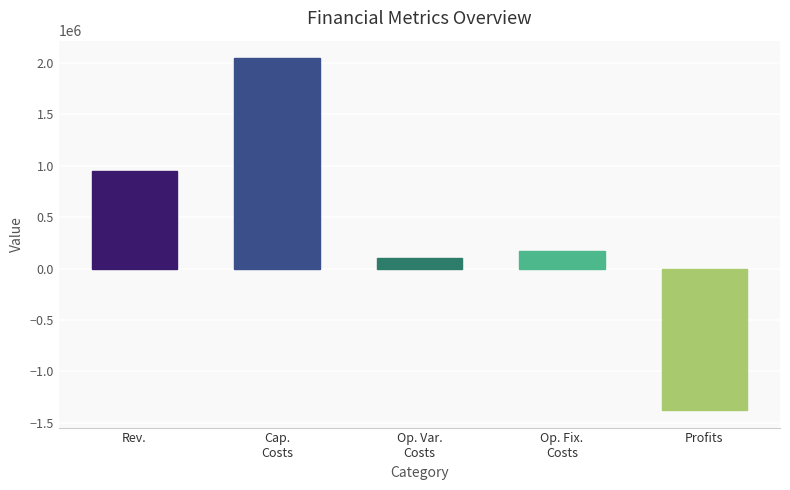

Is it true that the value at Op. Fix.
Costs is 172607.0?

True